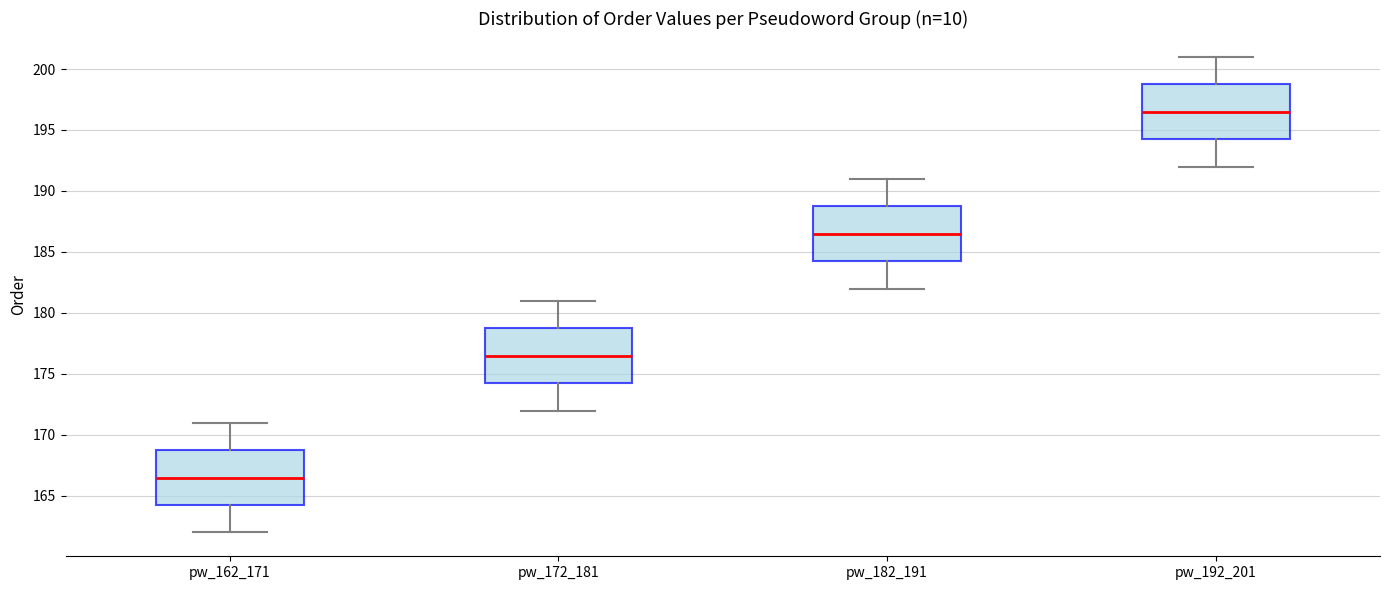

Where does the lower whisker of the box for pw_192_201 end on the y-axis? The values are not printed on the chart, so give them approximately, as read against the axis.

192.0